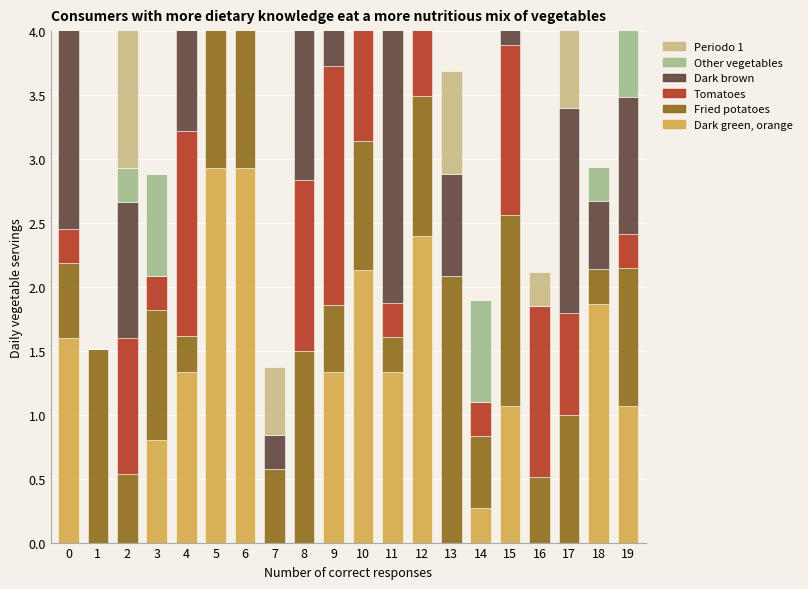

Which series changed the most between 1 and 9?

Tomatoes